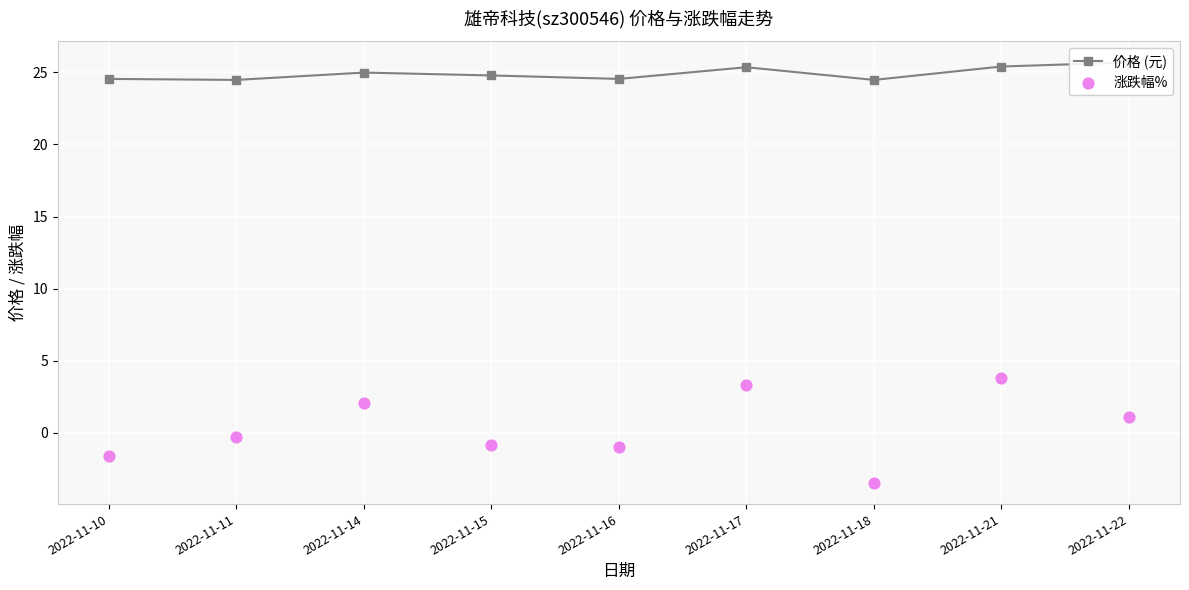

Which series reaches the minimum Y coordinate?

涨跌幅%